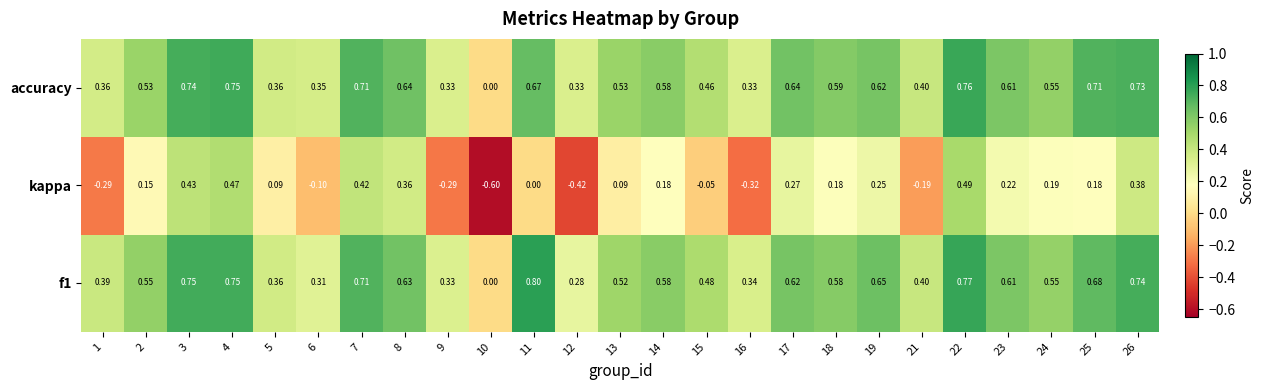

What is the difference between the highest and lowest values at 18?

0.4